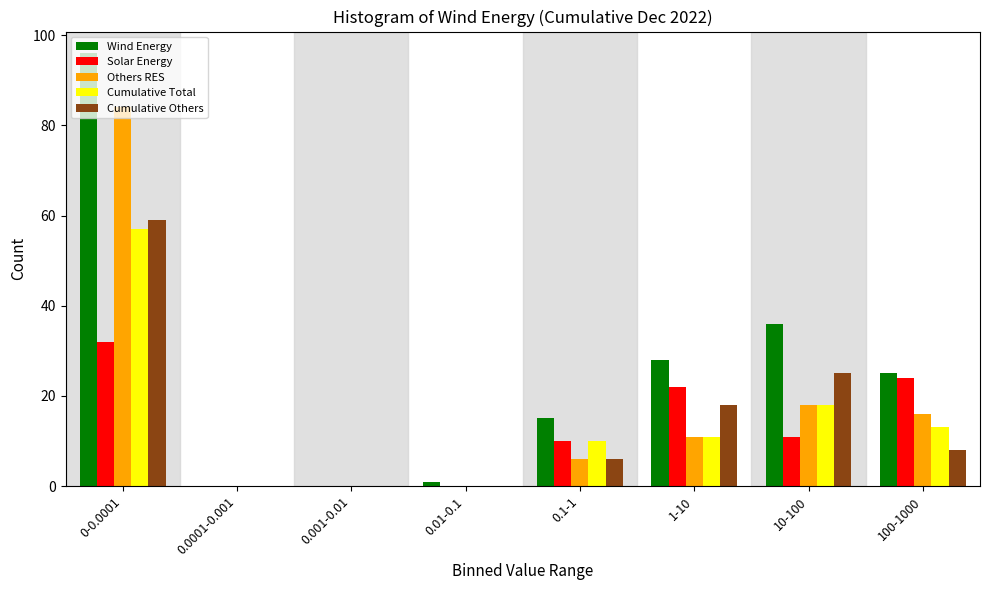

The Cumulative Total series shows 13 at 100-1000. True or false?

True